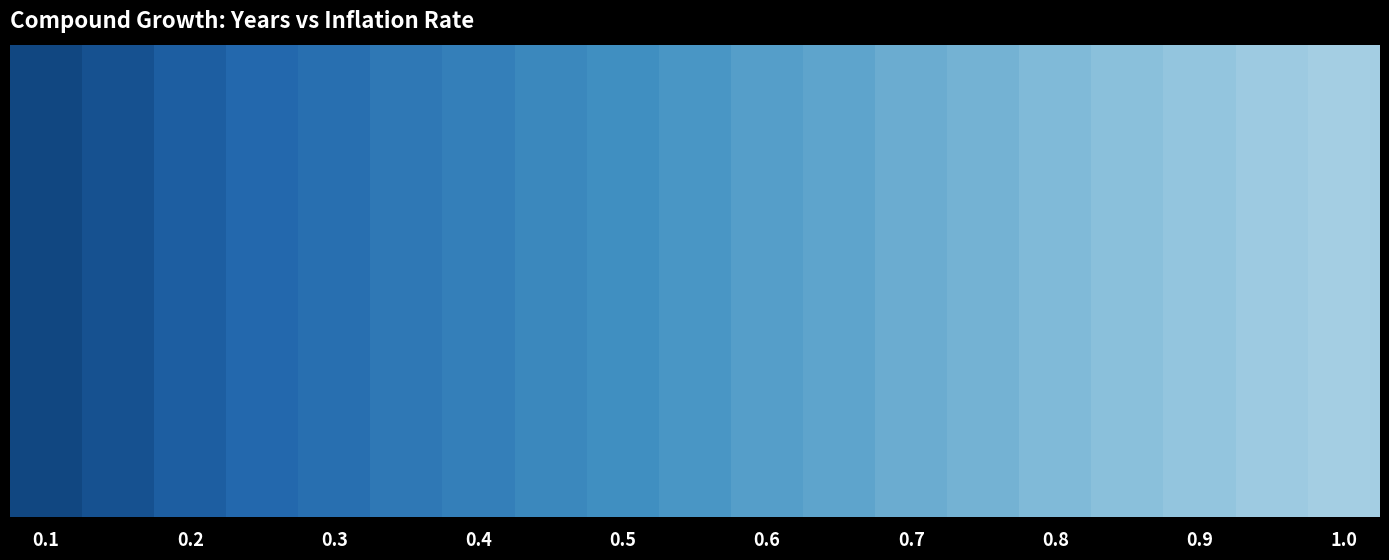

The chart shows a value of 2.4 at 0.6. True or false?

False